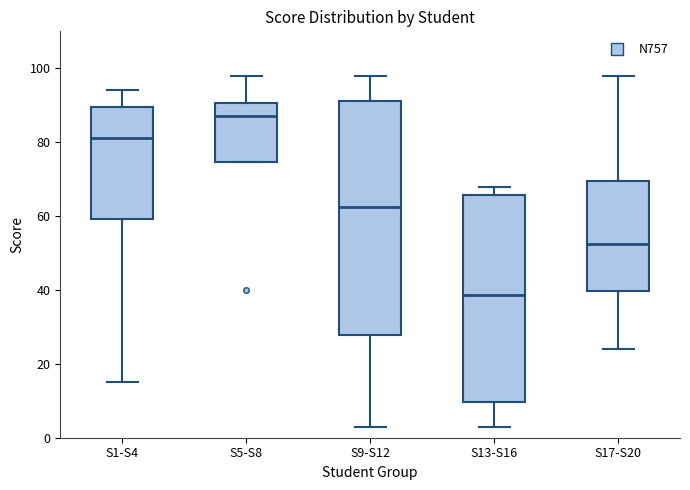

Which box is the tallest, from its lower edge to its upper edge?

S9-S12